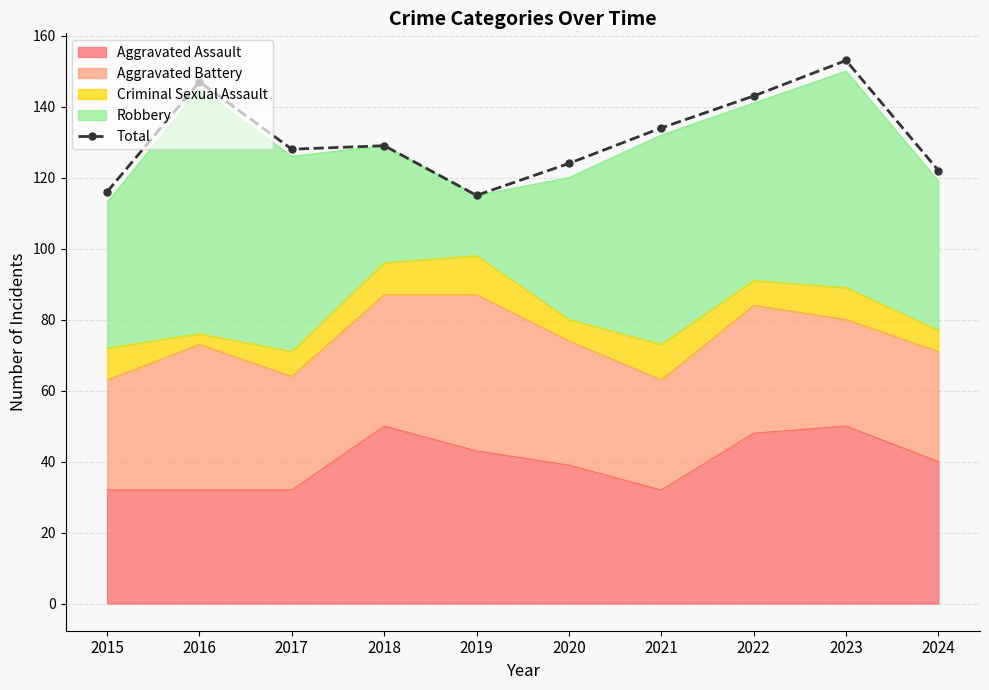

True or false: the data shows 115 at 2019.

True